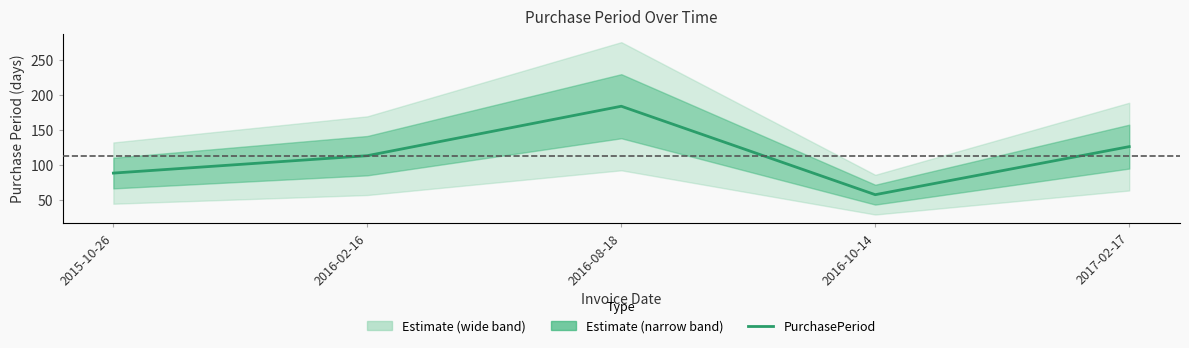

What is the average value?

114